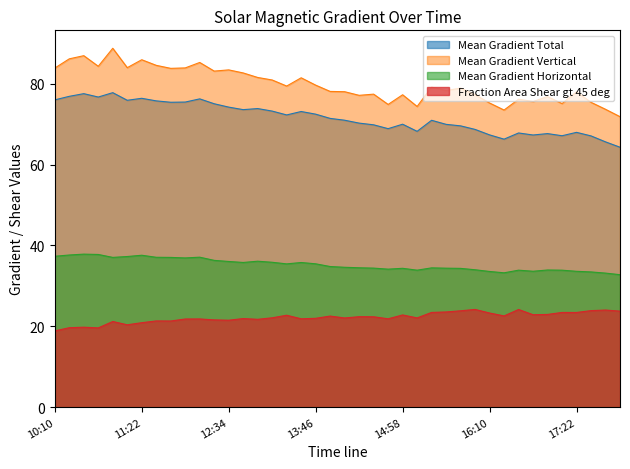

What is the lowest value of the Mean Gradient Horizontal series?

32.8